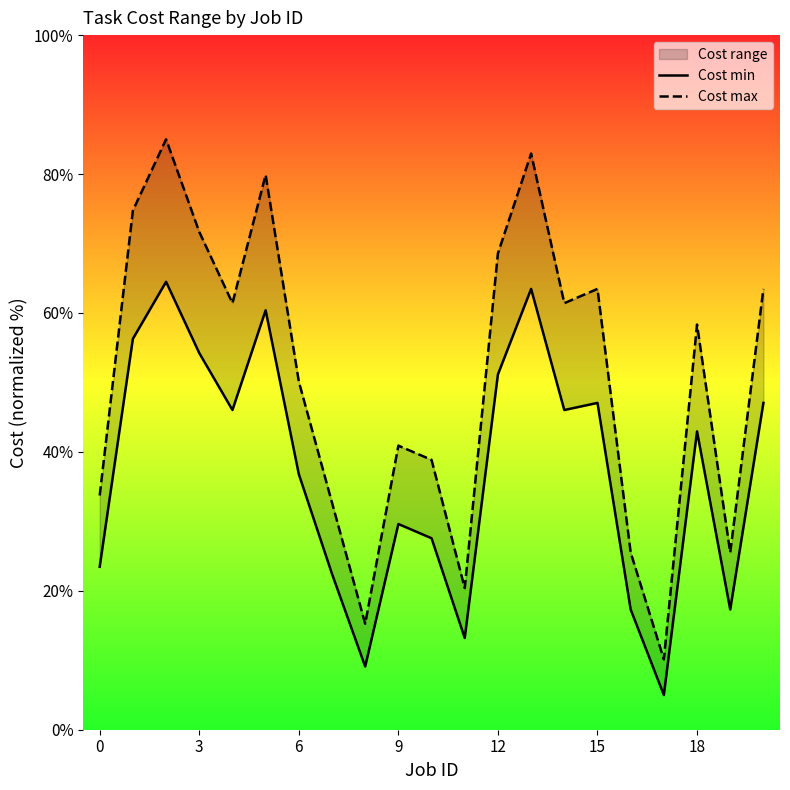

At how many categories does at least one series exceed 44?

12